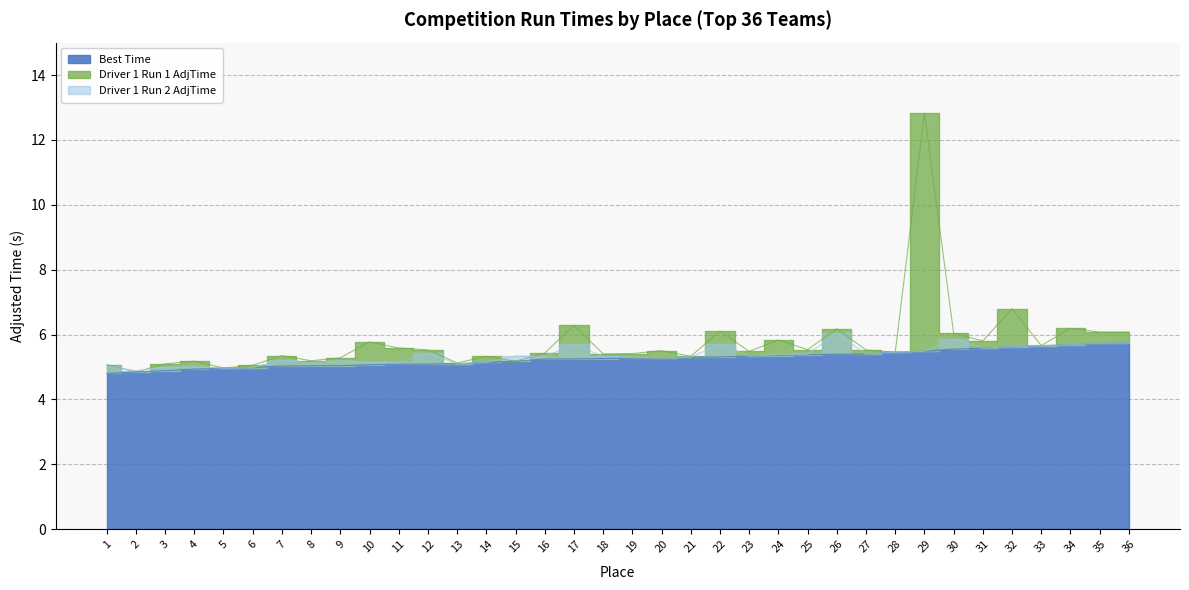

True or false: Best Time has a value of 7.3 at 3.

False